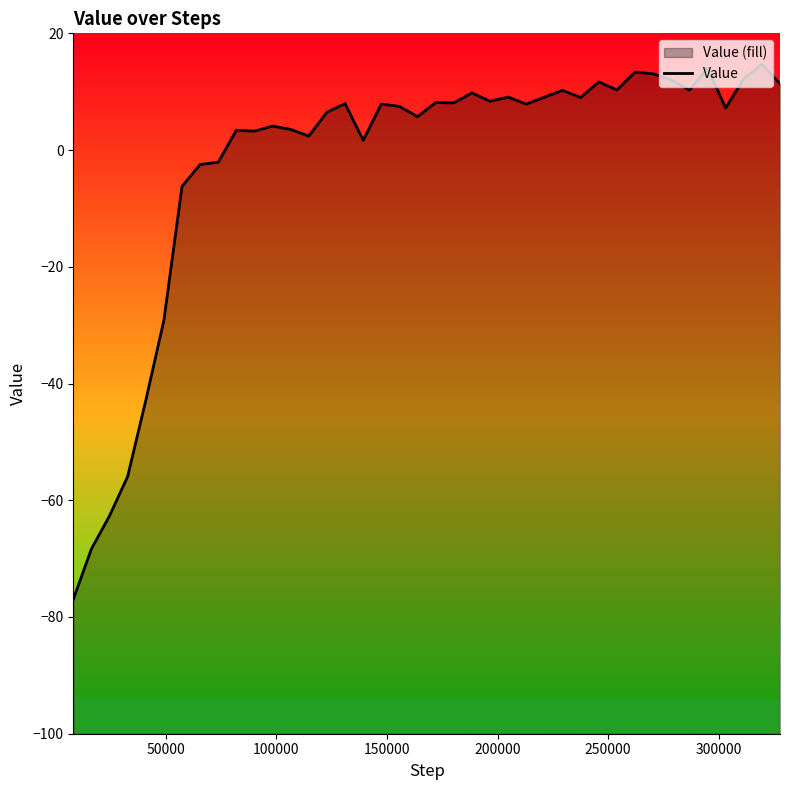

What is the smallest value displayed?

-77.0